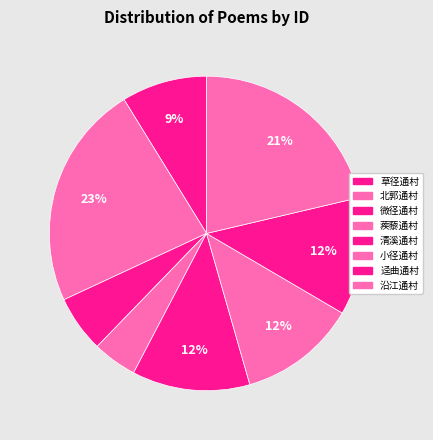

How many segments does this pie chart have?

8